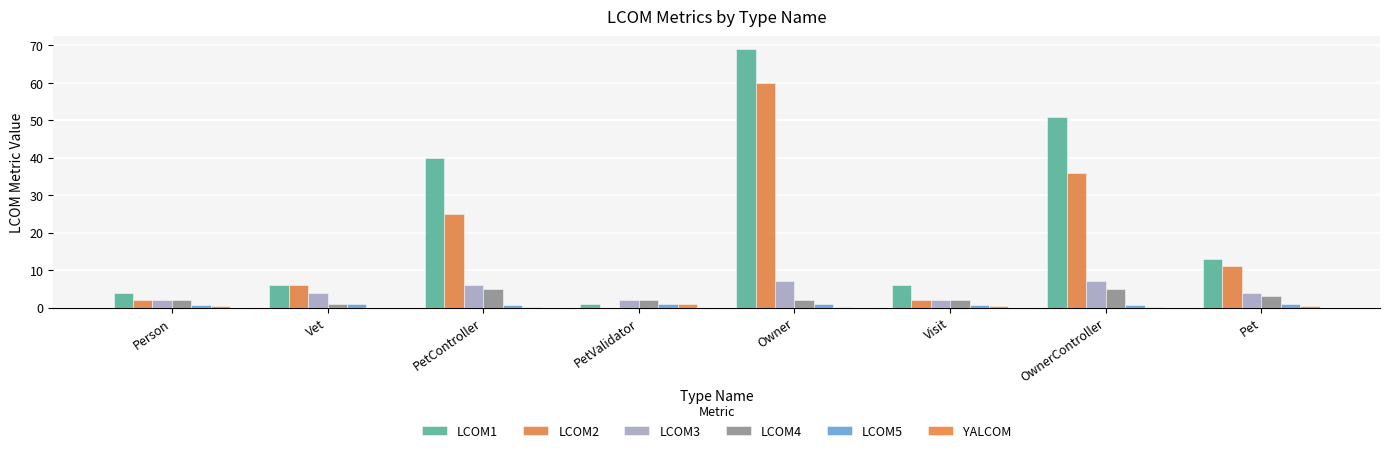

Are the bars horizontal?

No